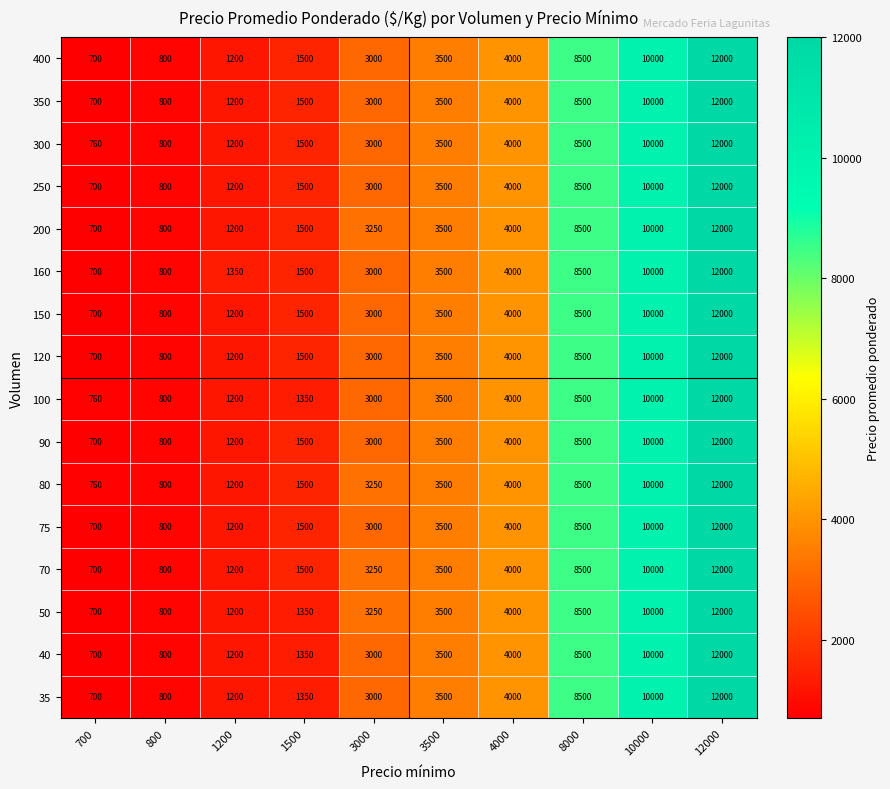

What is the maximum value shown in the chart?

12000